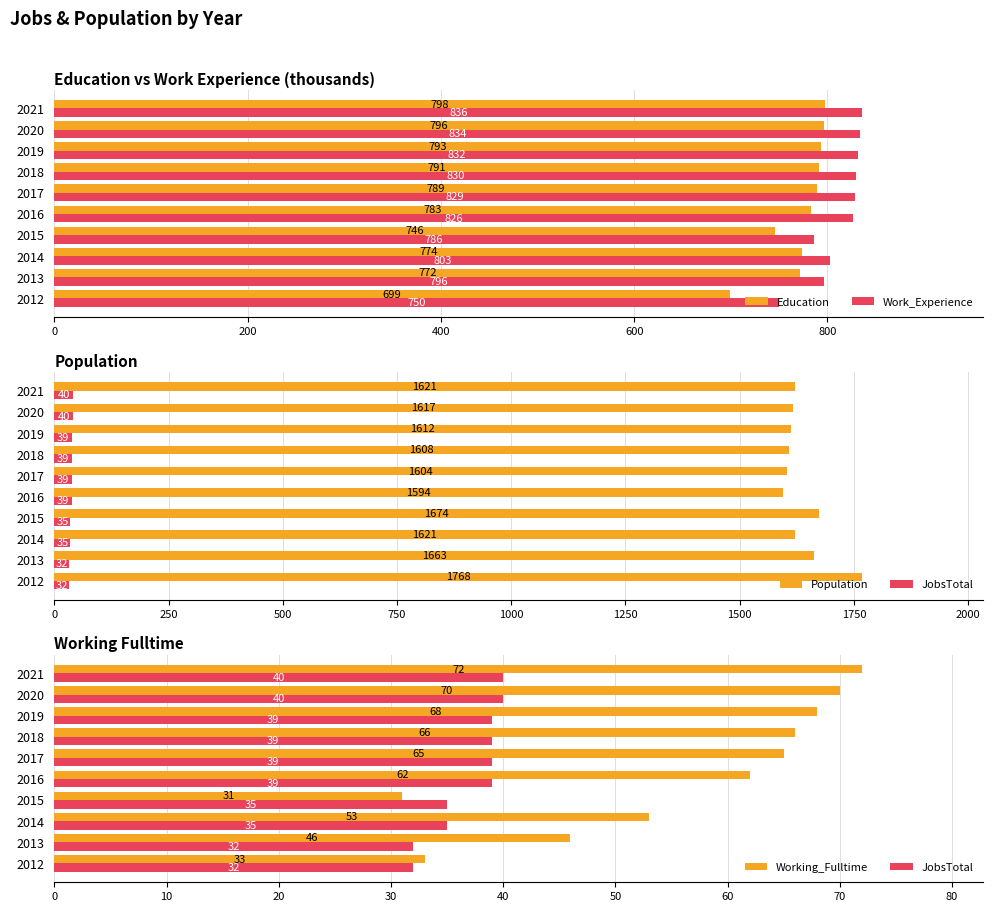

What is the approximate value of Work_Experience at 2020, to the nearest 10?

830